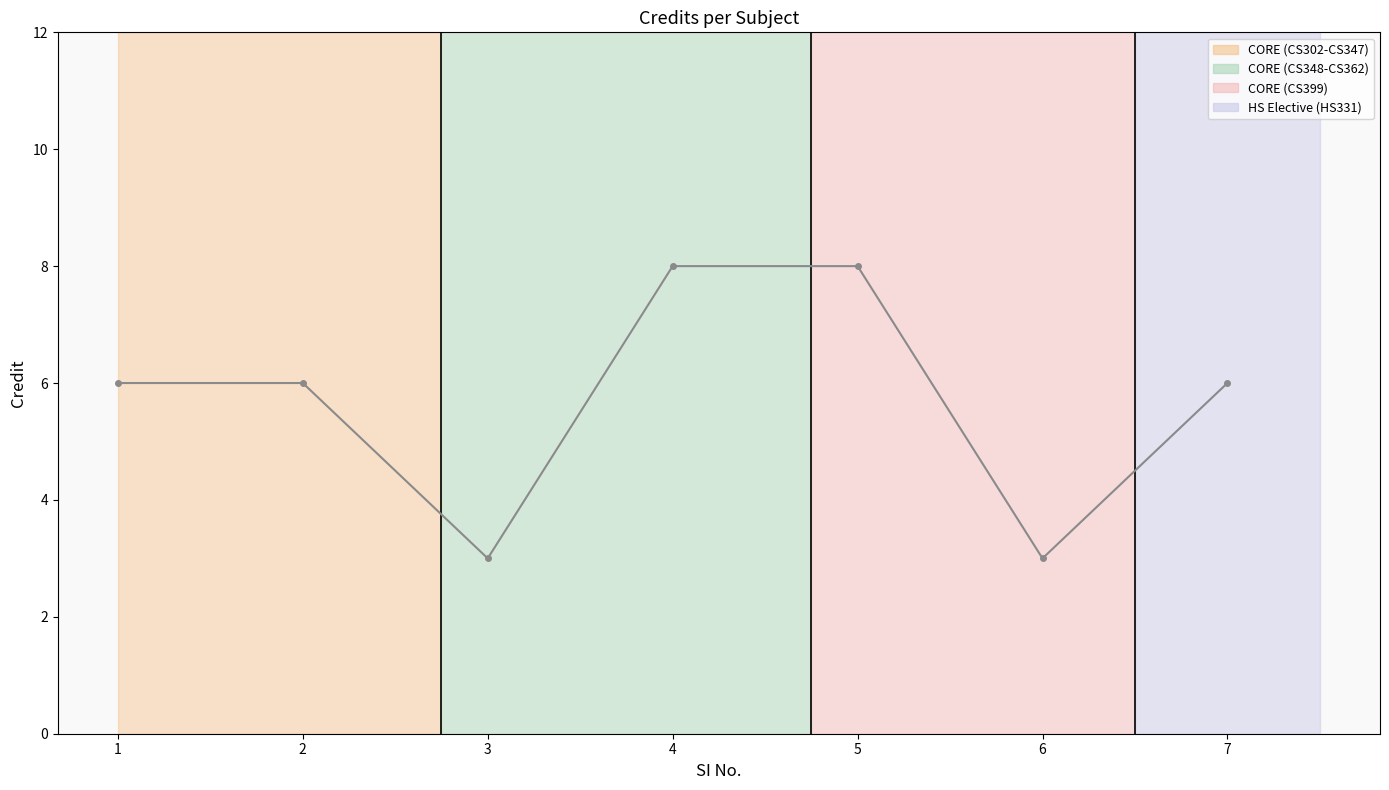

Reading left to right, what are all the values shown in this chart?

6	6	3	8	8	3	6